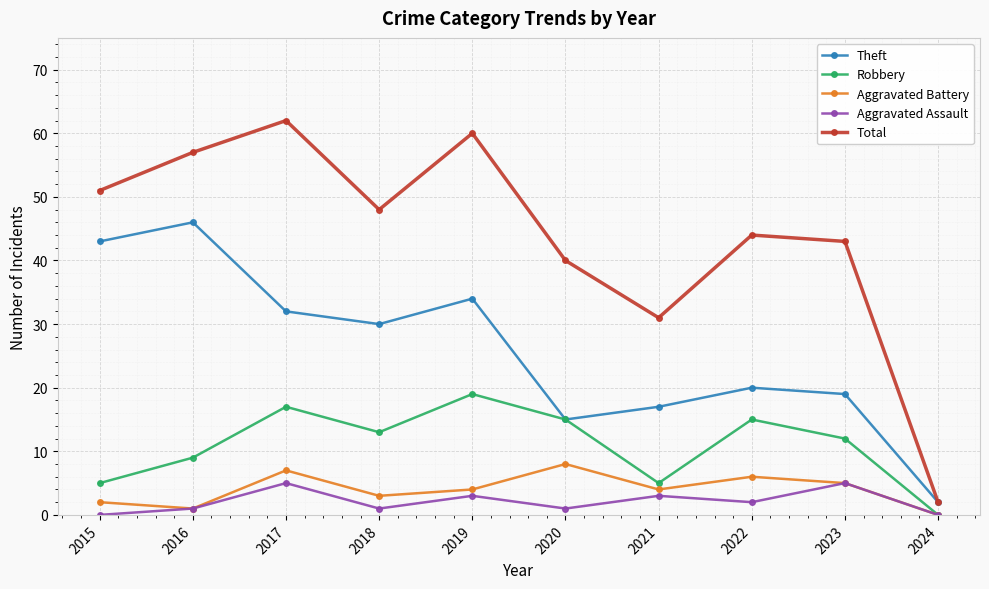

Is the value of Aggravated Assault at 2016 greater than the value of Theft at 2024?

No